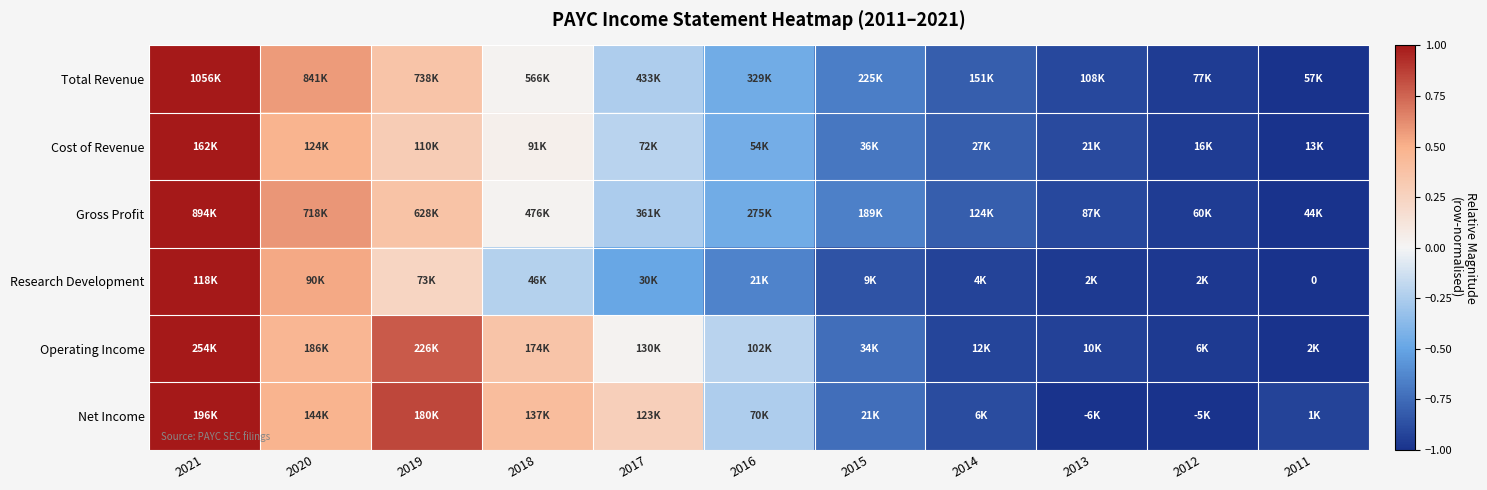

The value of Operating Income at 2018 is 0.2. True or false?

False